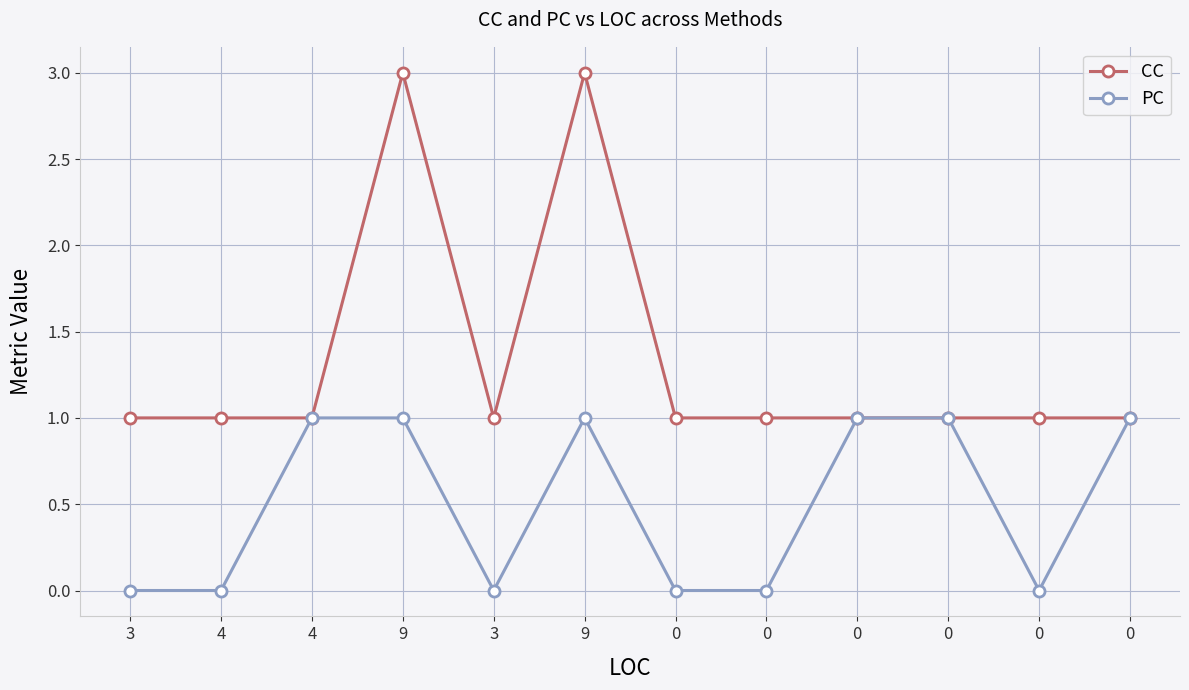

What is the difference between the maximum and minimum values in the PC series?

1